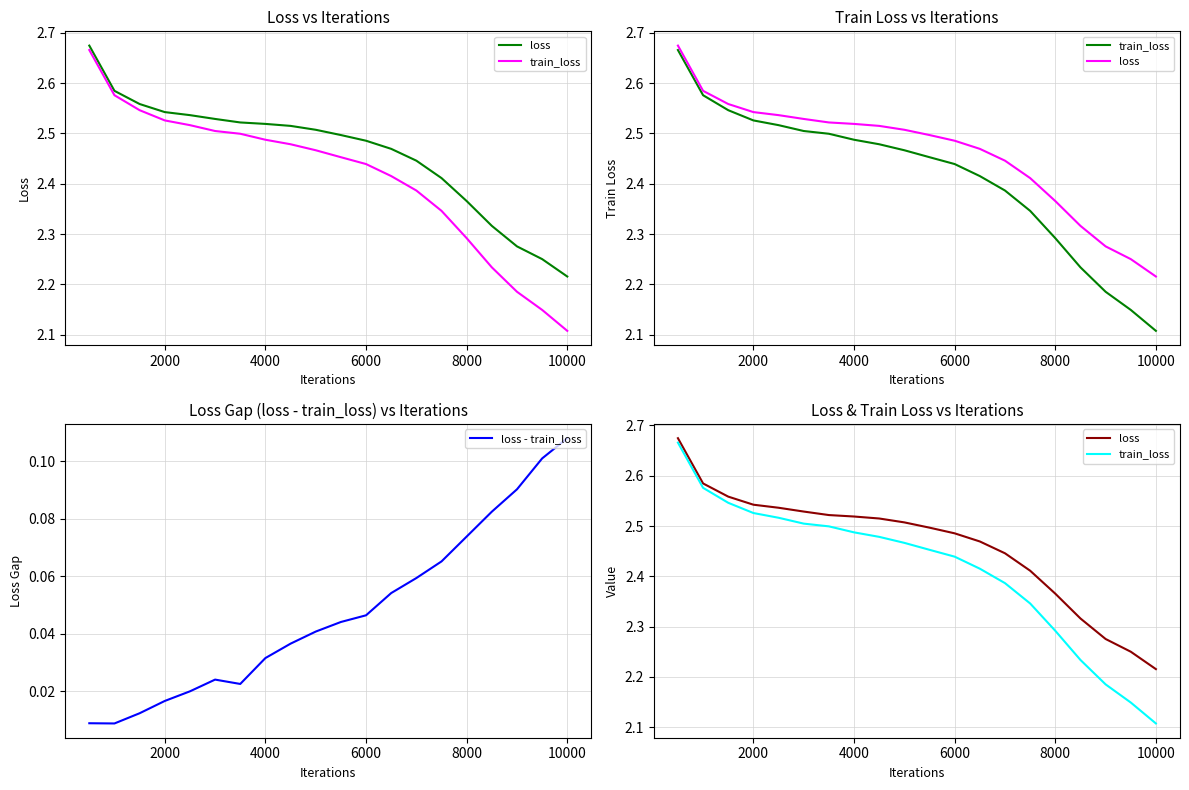

Which series has the largest total across all categories?

loss